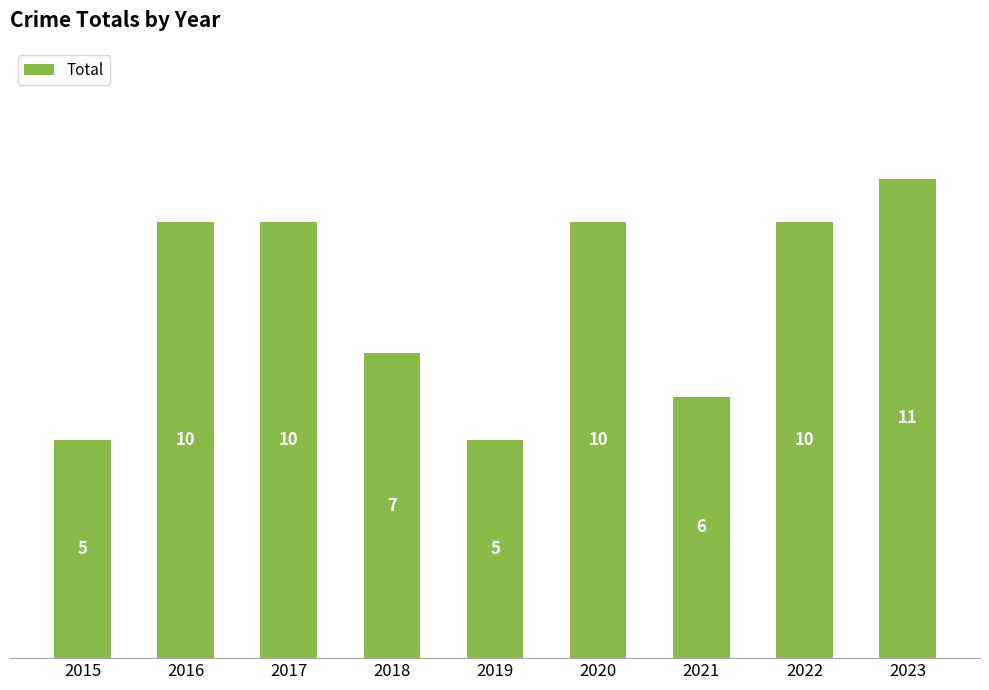

Reading left to right, list all the values displayed in this chart.

2015=5	2016=10	2017=10	2018=7	2019=5	2020=10	2021=6	2022=10	2023=11